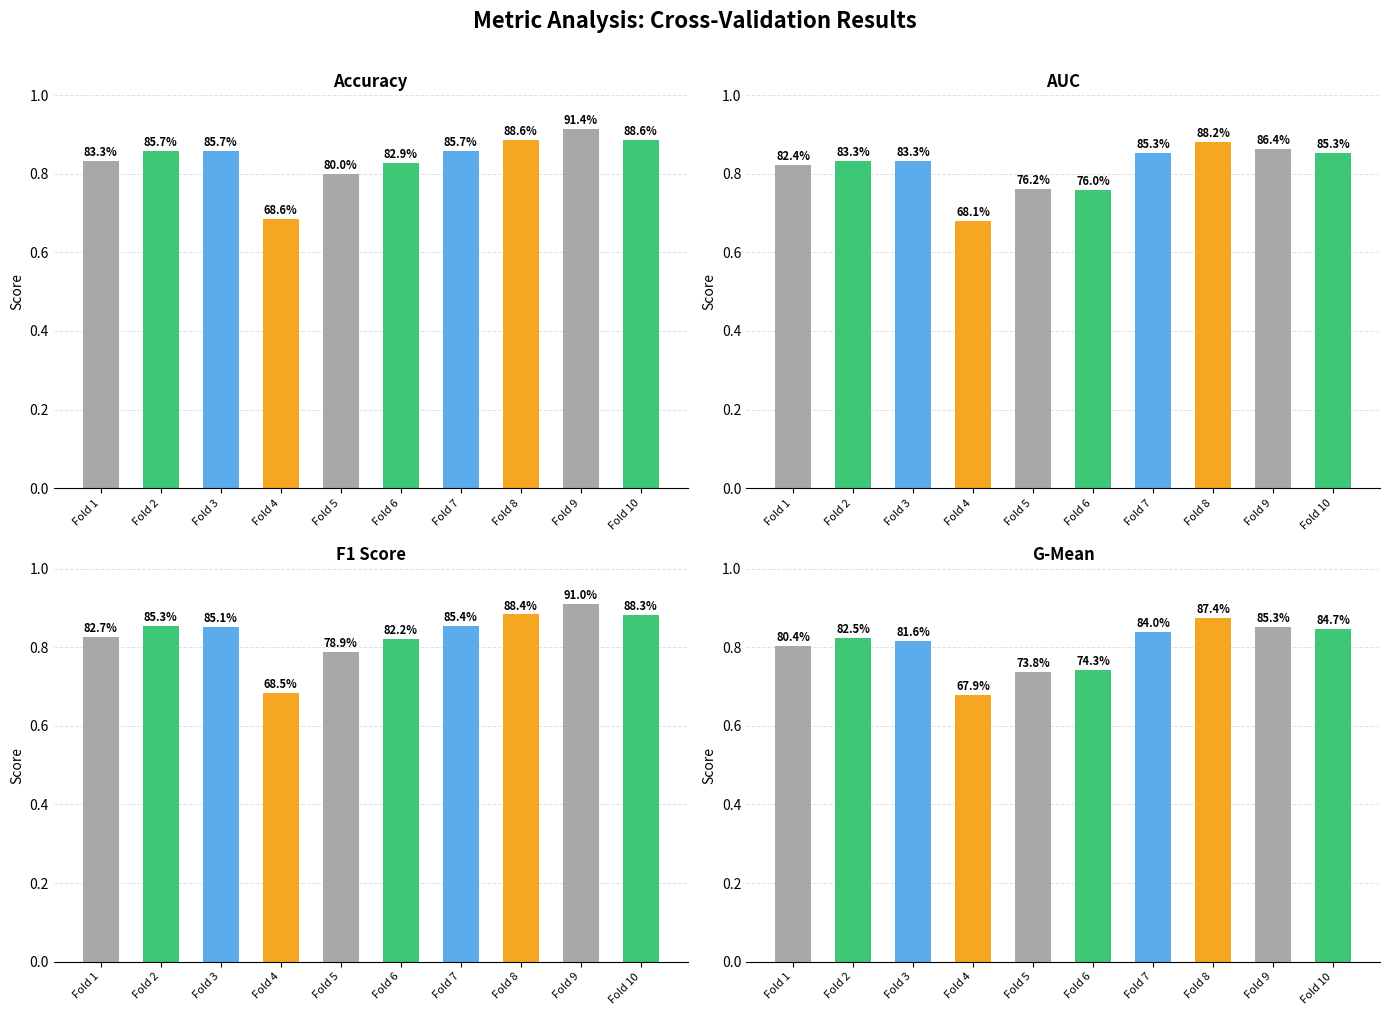

How many AUC values are between 0 and 1?

10